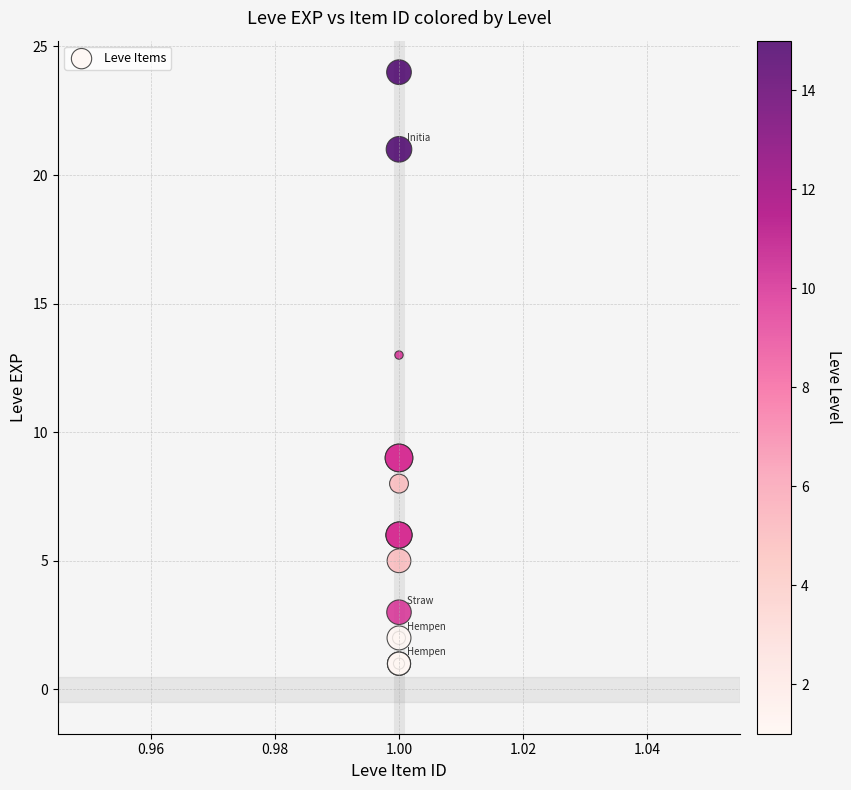

What Y value in the scatter plot is closest to 12?

13